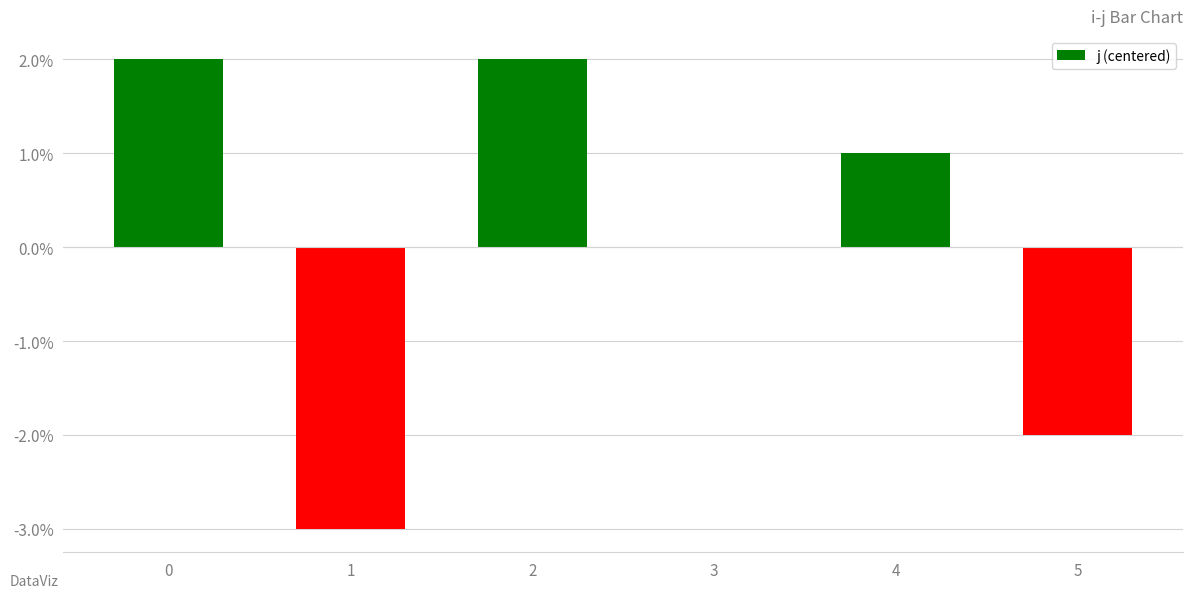

How many distinct data groups are displayed?

1